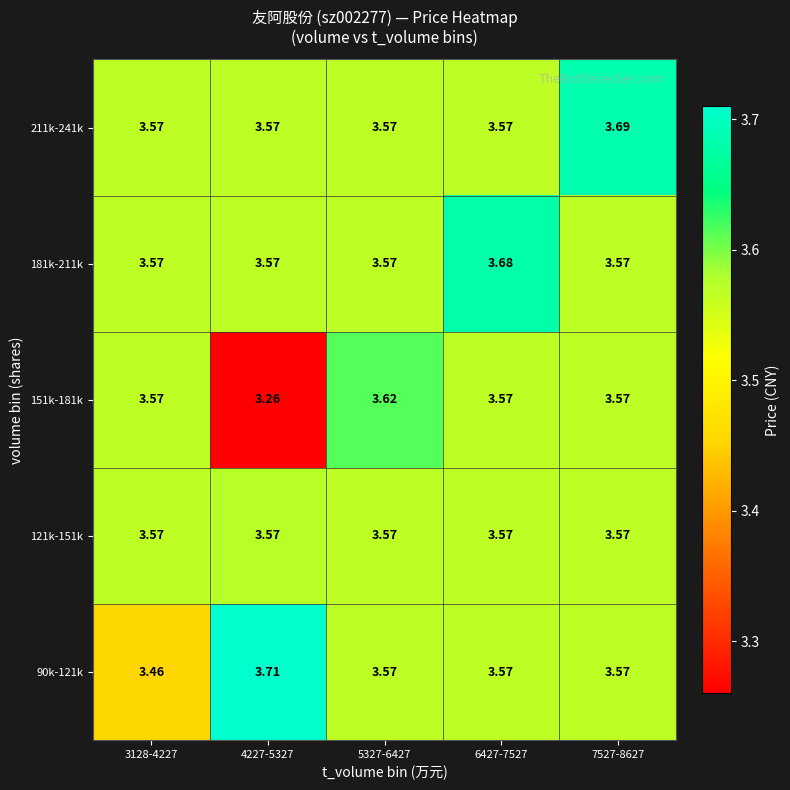

Is the value of 90k-121k at 3128-4227 greater than the value of 211k-241k at 6427-7527?

No